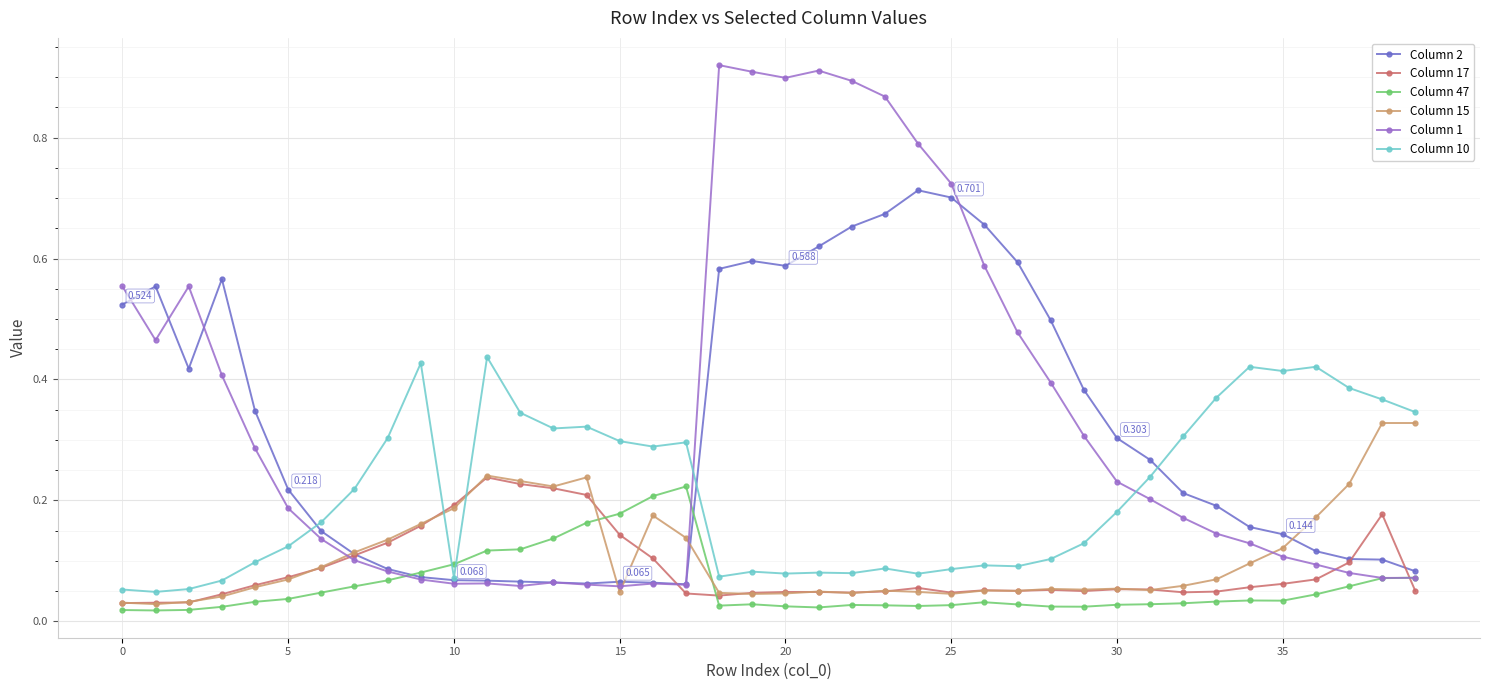

True or false: Column 15 has more than 0 interior local peaks.

True